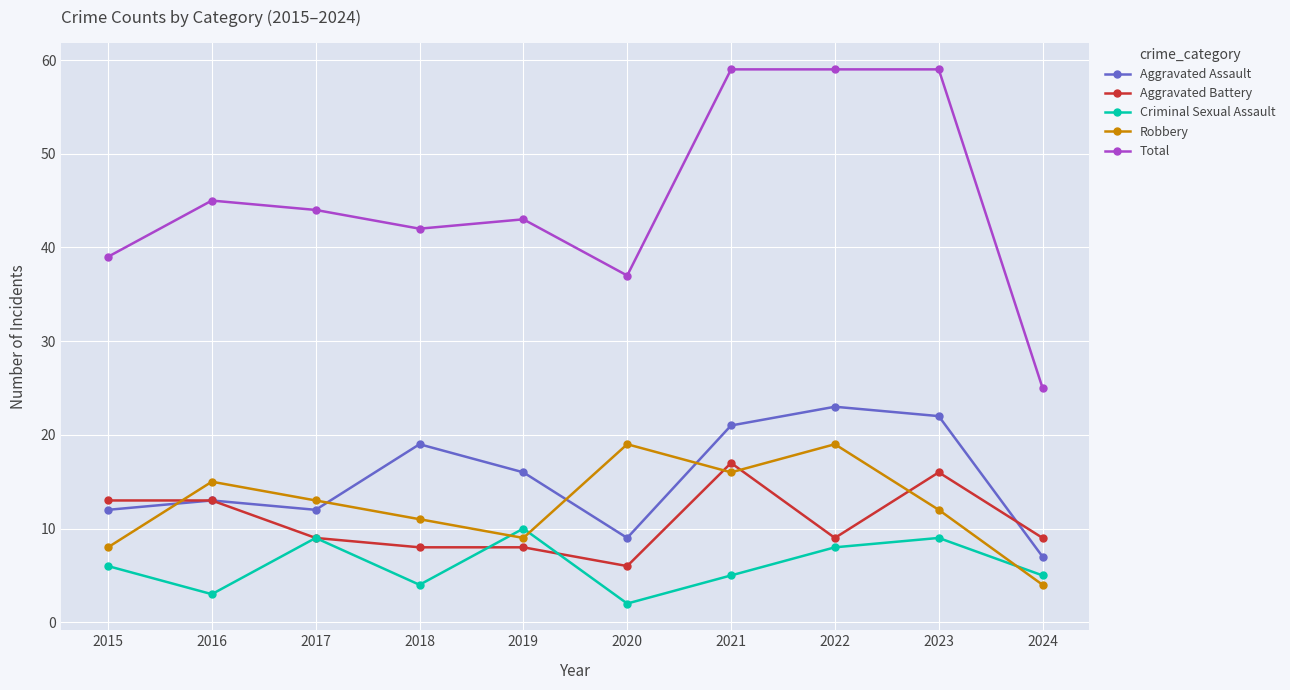

Read the Robbery value at 2015, to the nearest 5.

10